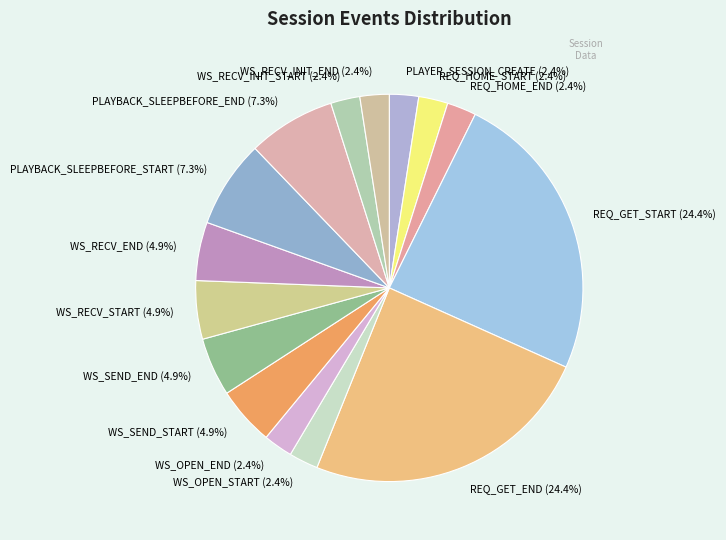

To the nearest percent, what is the difference between the largest and smallest slice percentages?

22%